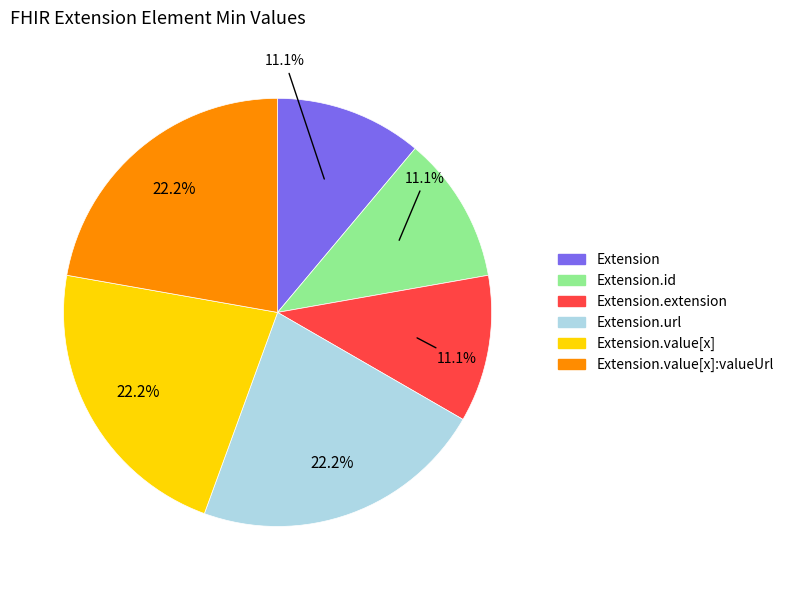

Does any single category account for the majority?

No